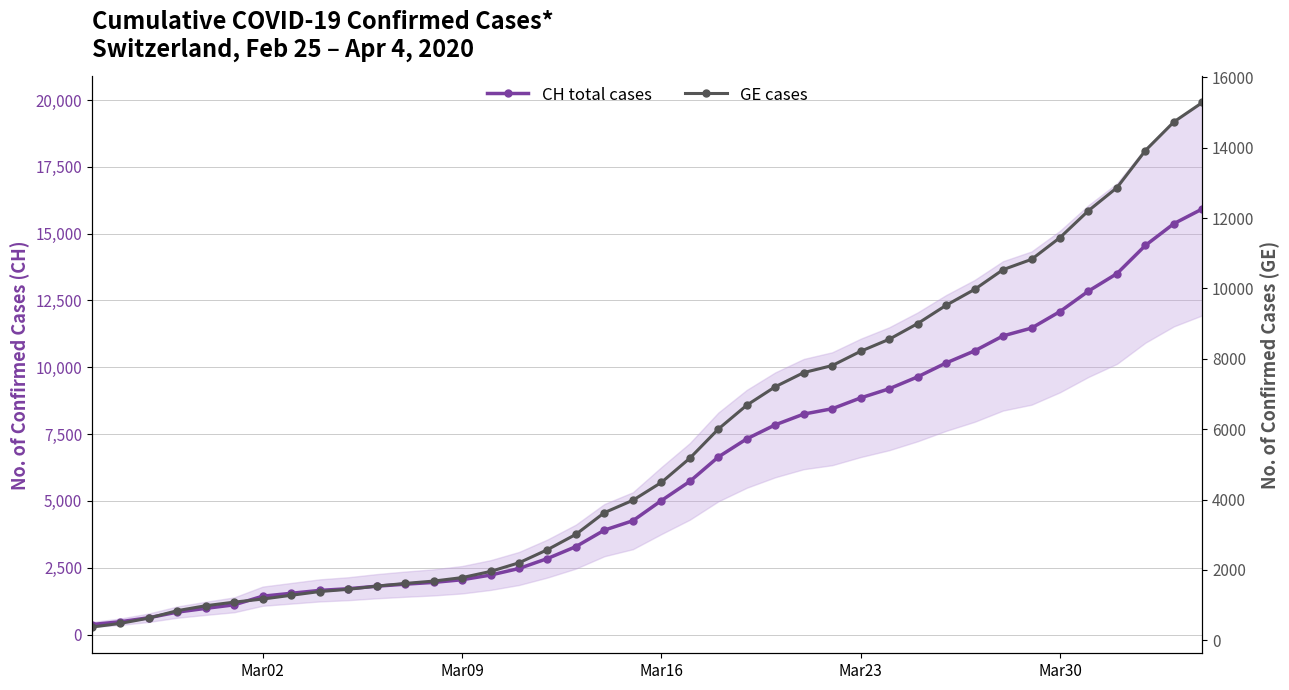

How many categories are shown in the chart?

40